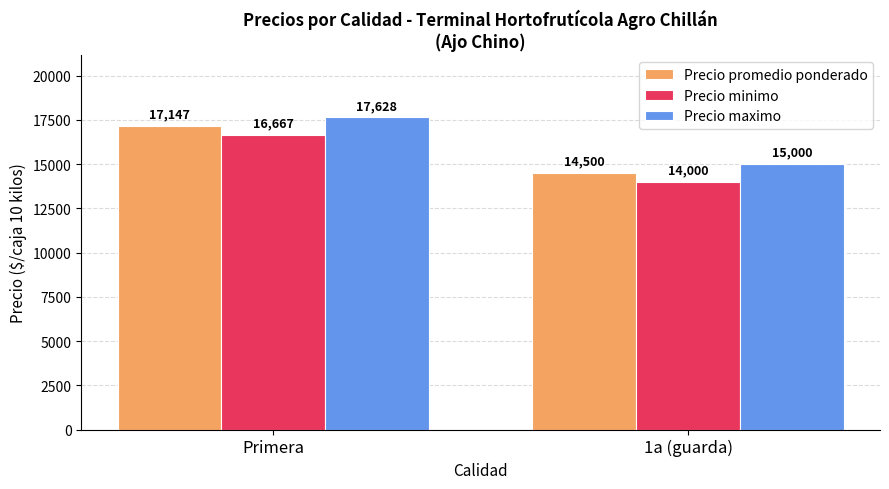

What is the label of the 1st bar from the right?

1a (guarda)